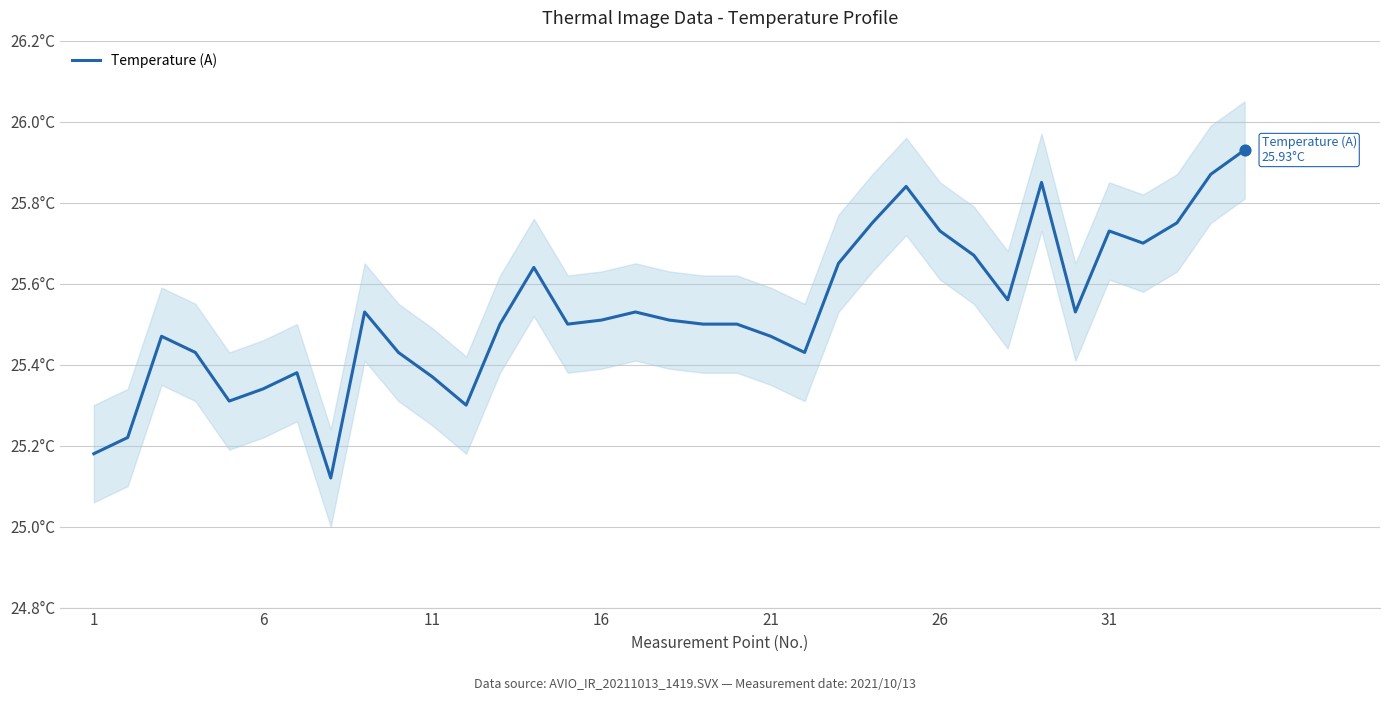

Approximately how many times larger is the value at 16 compared to 15?

1.0